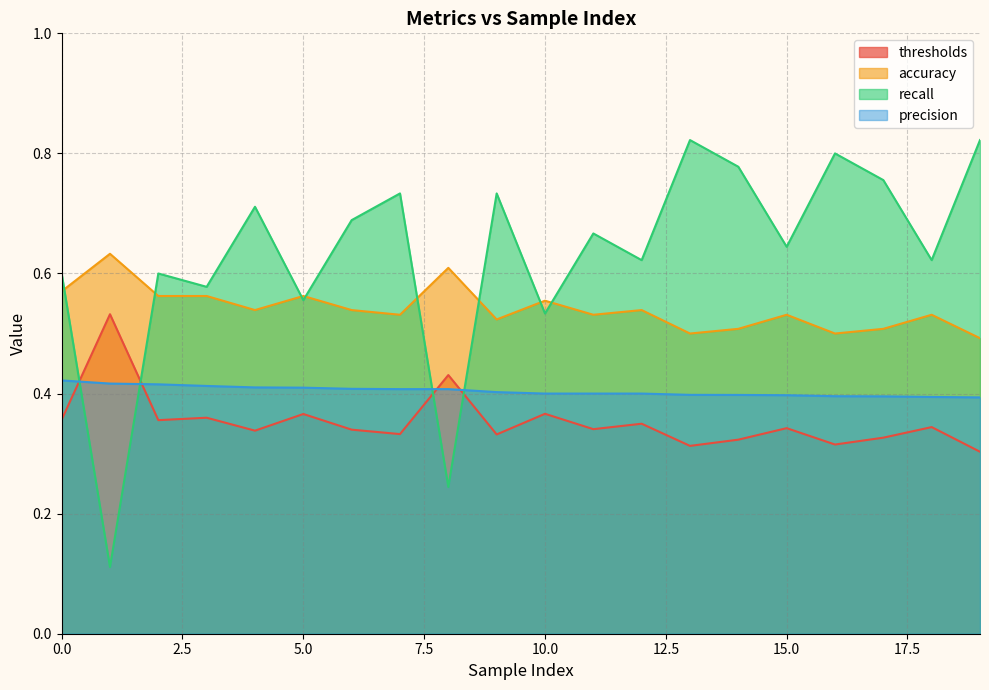

At which category does thresholds reach its first local peak?

1